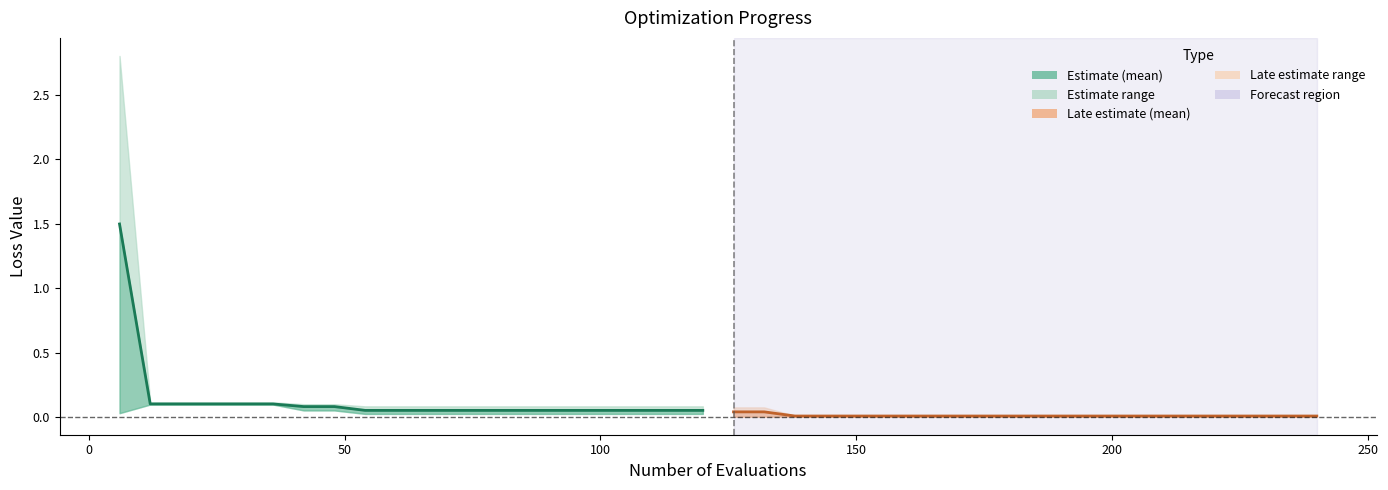

Reading left to right, extract all data points from this chart.

mean: 1.5	0.1	0.1	0.1	0.1	0.1	0.1	0.1	0.1	0.1	0.1	0.1	0.1	0.1	0.1	0.1	0.1	0.1	0.1	0.1
mean (late): 0.0	0.0	0.0	0.0	0.0	0.0	0.0	0.0	0.0	0.0	0.0	0.0	0.0	0.0	0.0	0.0	0.0	0.0	0.0	0.0